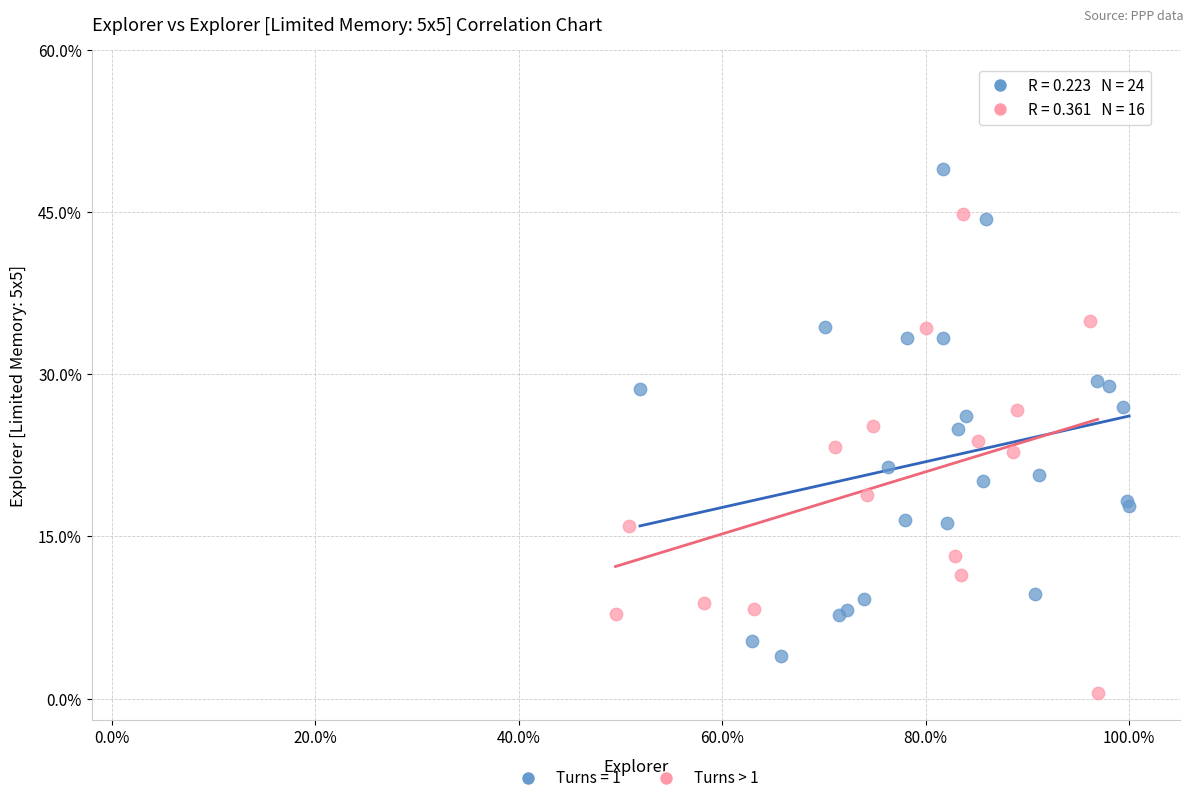

Which series contains the highest Y value?

Turns = 1